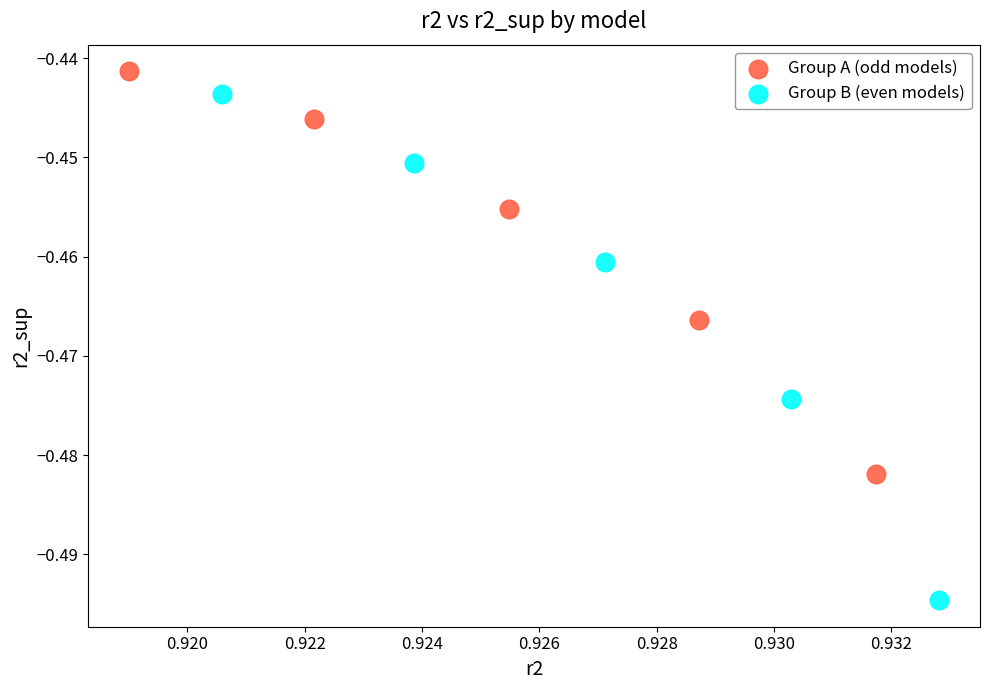

Which series contains the highest Y value?

Group A (odd models)